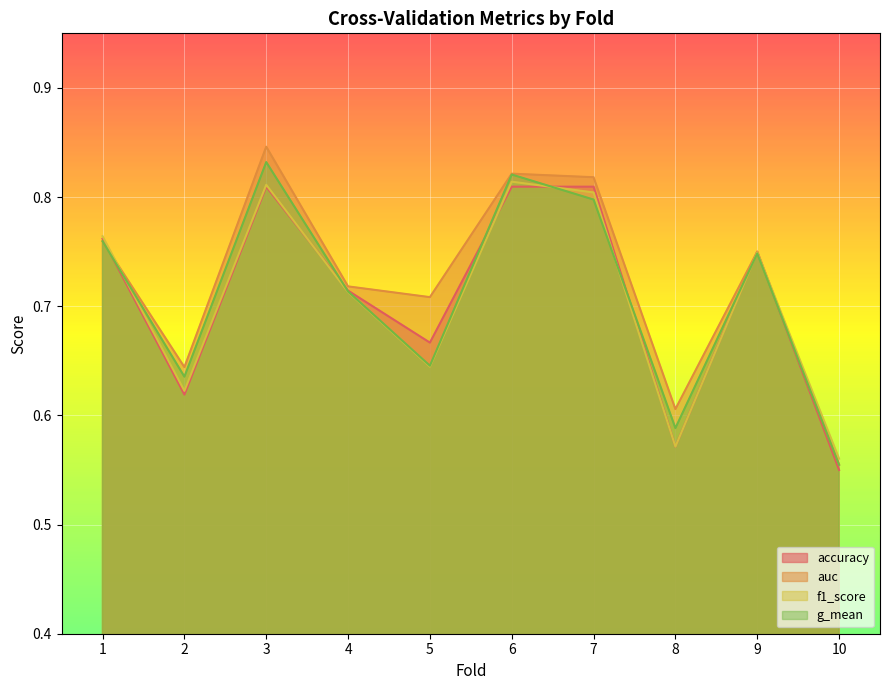

What is the difference between the maximum and minimum values in the g_mean series?

0.3